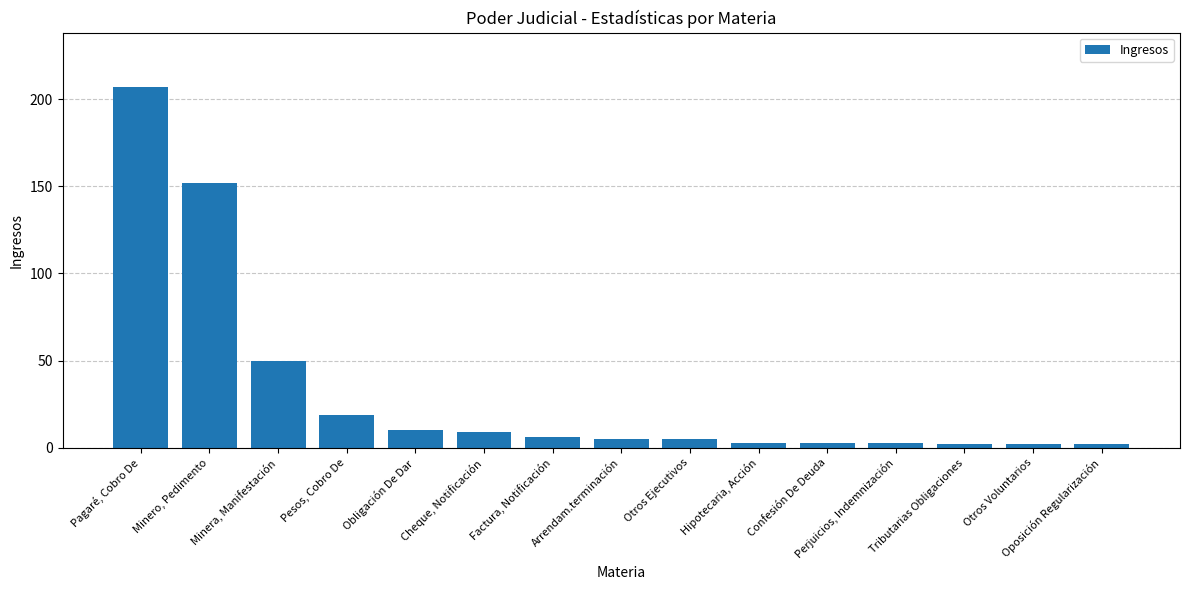

Where is the data nearest to the value 104?

Minero, Pedimento